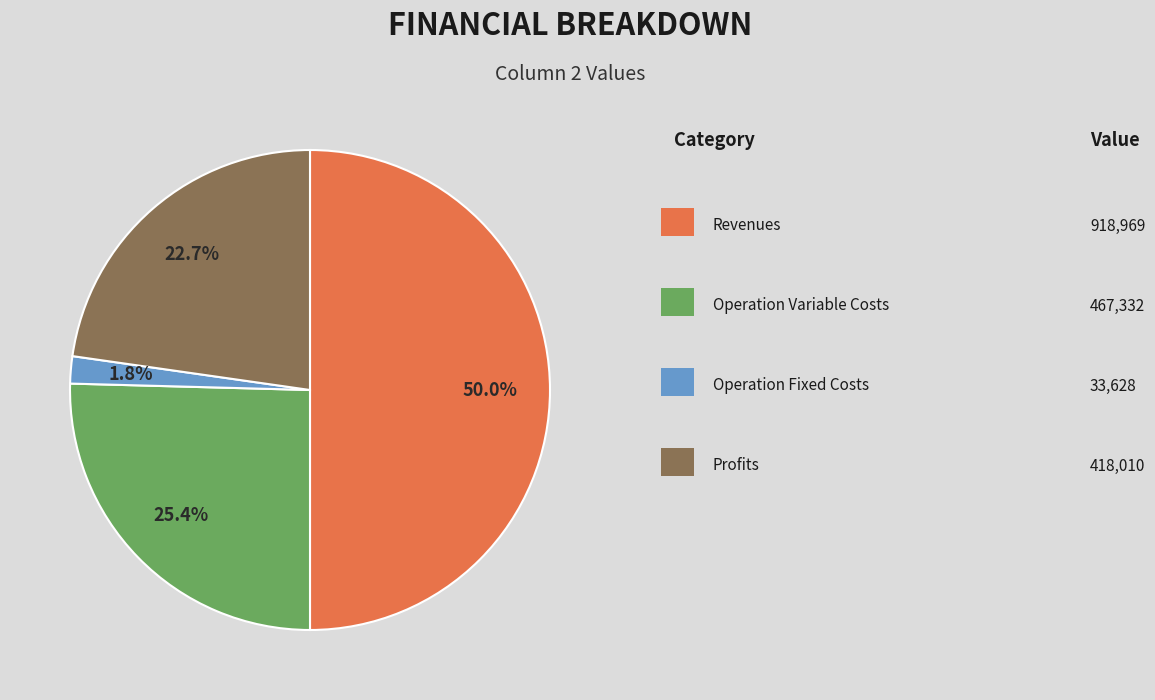

How many segments does this pie chart have?

4